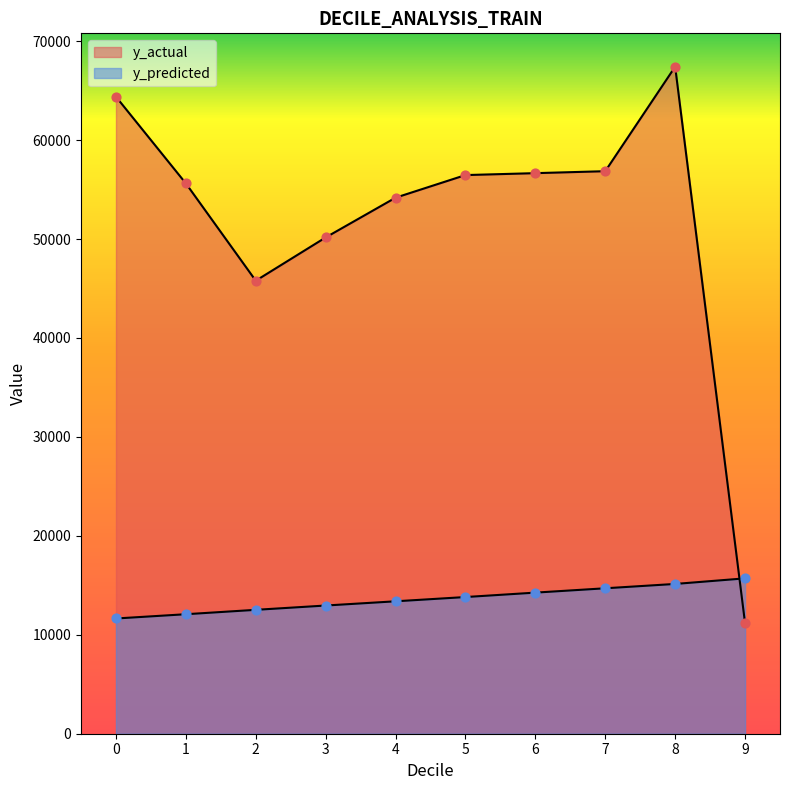

What is the ratio of the value at 3 to the value at 2?

1.0